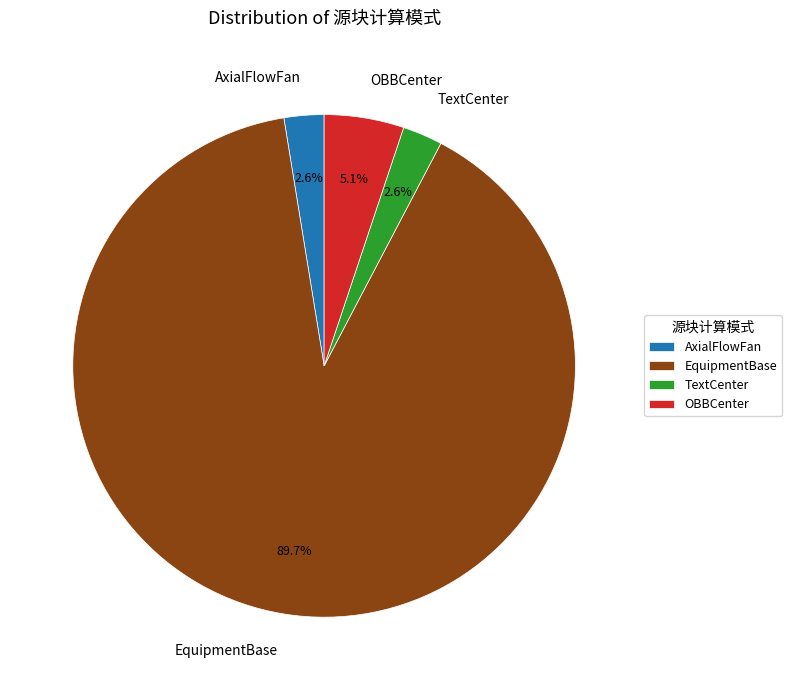

Which slice represents more than half of the pie?

EquipmentBase